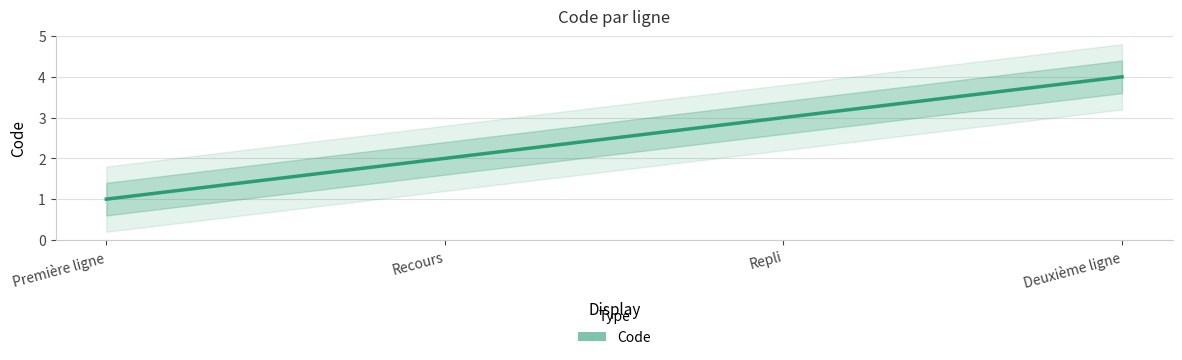

What is the maximum value shown in the chart?

4